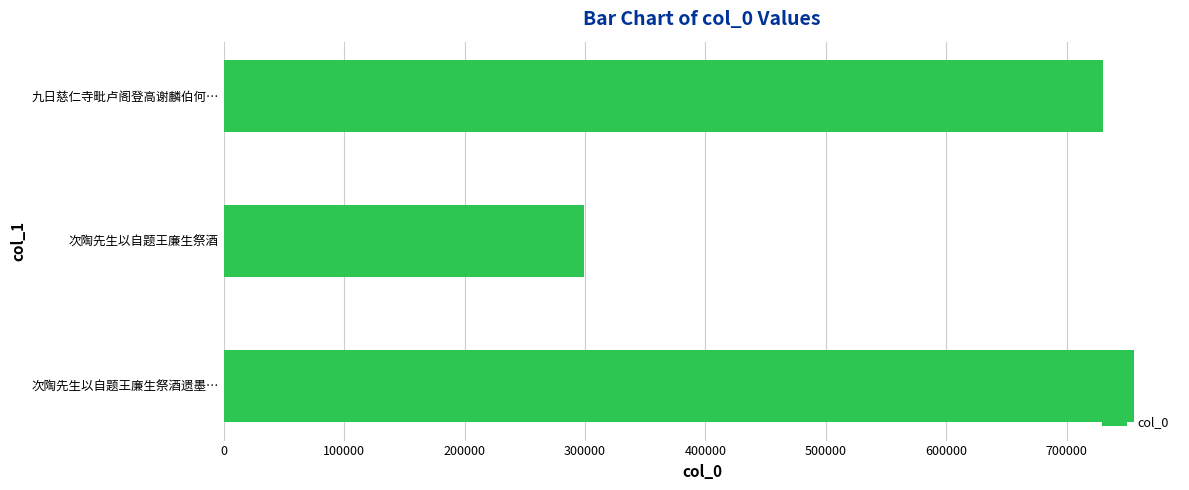

At which label is the value closest to 527908?

九日慈仁寺毗卢阁登高谢麟伯何…